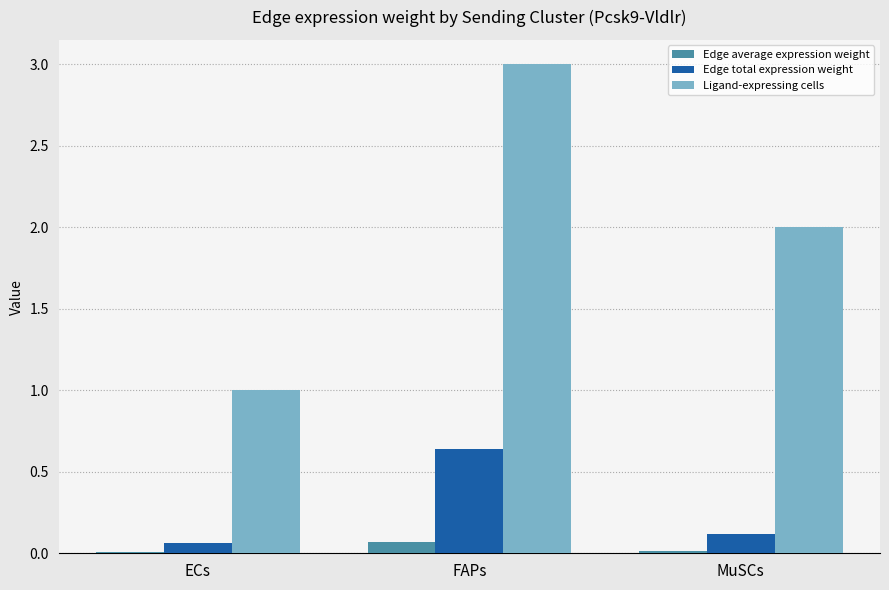

Between ECs and MuSCs, which series saw the biggest shift?

Ligand-expressing cells